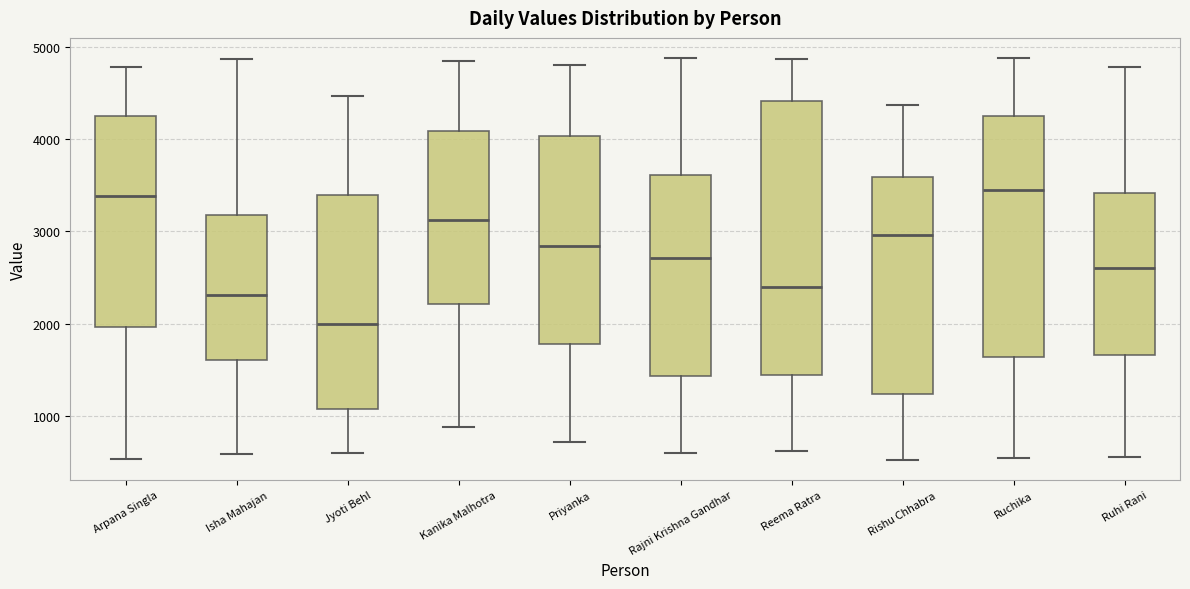

Reading left to right, read every box against the y-axis: the position of its median line, the range the box covers, and the ends of its whiskers. The values are not printed on the chart, so give them approximately, as read against the axis.

Arpana Singla: median 3400, box 2000 to 4200, whiskers 500 to 4800
Isha Mahajan: median 2300, box 1600 to 3200, whiskers 600 to 4900
Jyoti Behl: median 2000, box 1100 to 3400, whiskers 600 to 4500
Kanika Malhotra: median 3100, box 2200 to 4100, whiskers 900 to 4800
Priyanka: median 2800, box 1800 to 4000, whiskers 700 to 4800
Rajni Krishna Gandhar: median 2700, box 1400 to 3600, whiskers 600 to 4900
Reema Ratra: median 2400, box 1400 to 4400, whiskers 600 to 4900
Rishu Chhabra: median 3000, box 1200 to 3600, whiskers 500 to 4400
Ruchika: median 3400, box 1600 to 4300, whiskers 500 to 4900
Ruhi Rani: median 2600, box 1700 to 3400, whiskers 600 to 4800